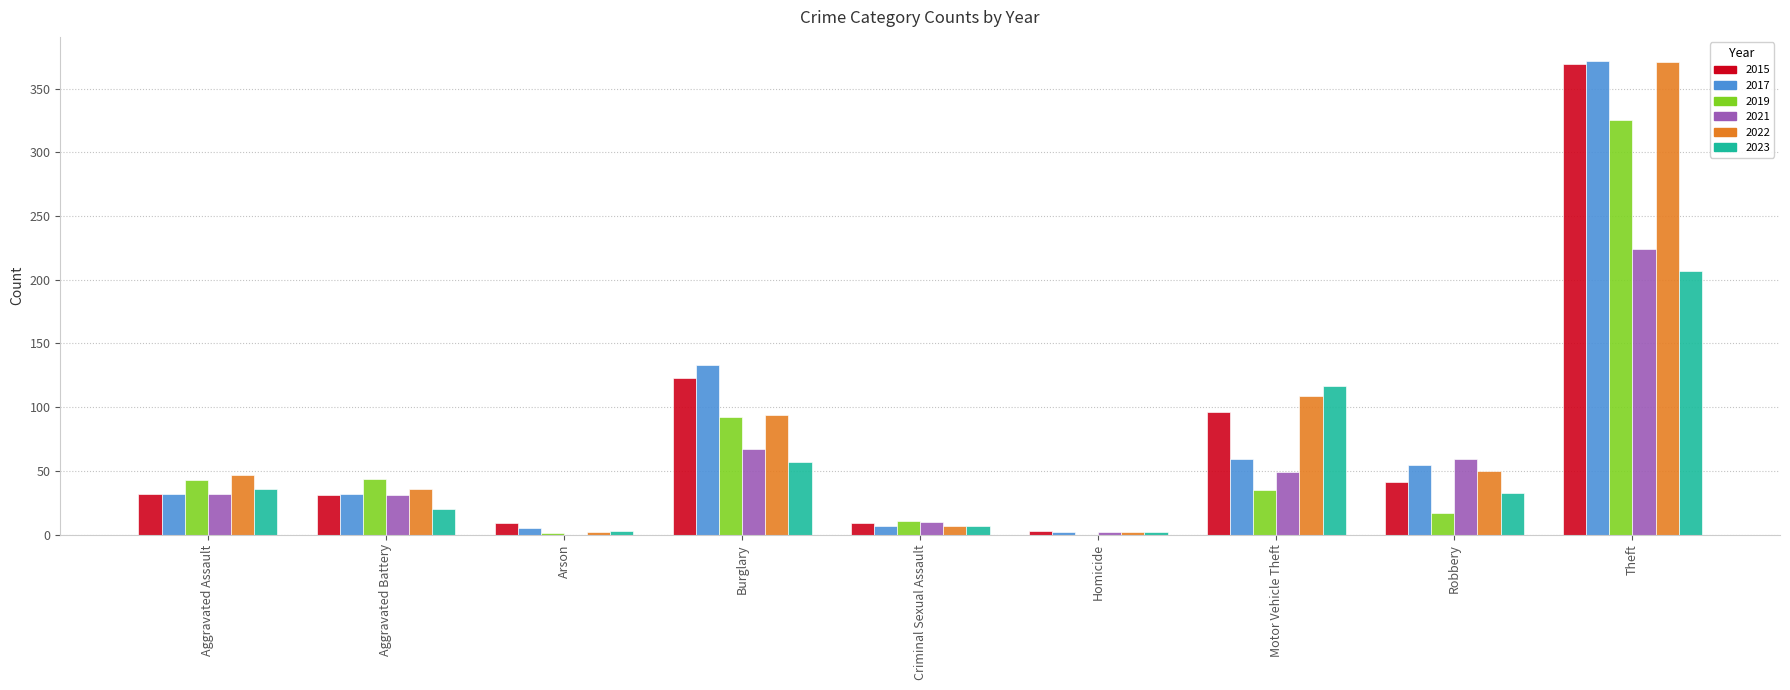

What are all the series names shown in the legend?

2015, 2017, 2019, 2021, 2022, 2023